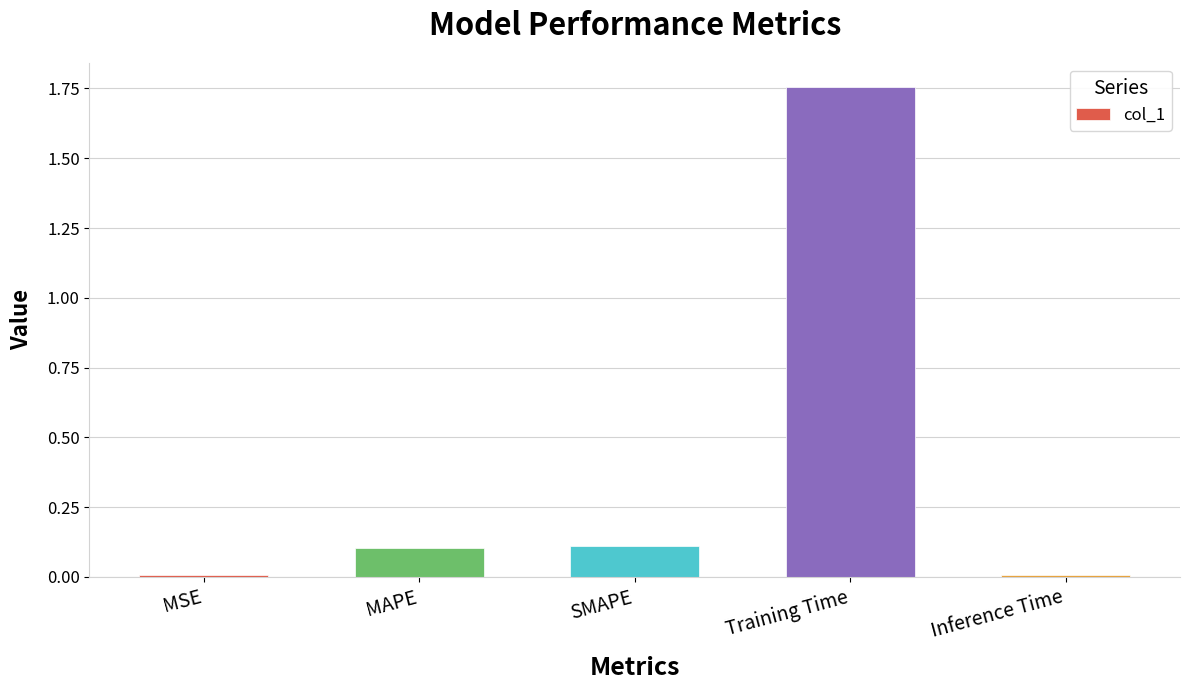

Which category has the highest value across all series?

Training Time